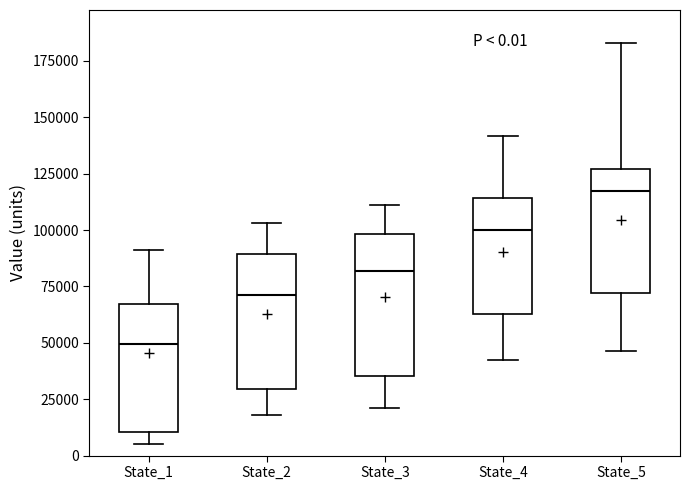

Which box has the highest median line?

State_5